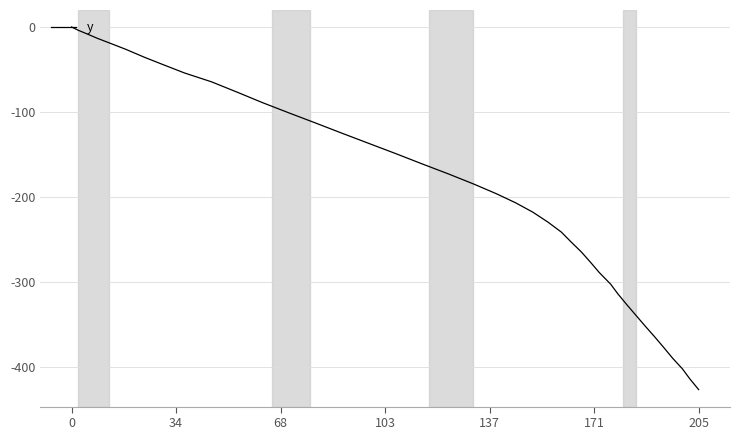

Reading left to right, extract all data points from this chart.

0.0	-3.9	-7.6	-13.3	-18.7	-26.1	-35.6	-44.0	-54.1	-64.6	-76.8	-89.0	-101.0	-112.9	-125.0	-136.9	-148.9	-161.8	-172.9	-185.0	-196.4	-207.1	-218.1	-229.7	-241.5	-252.8	-265.1	-277.7	-289.1	-302.7	-314.3	-326.9	-339.5	-352.1	-364.7	-377.4	-390.0	-402.5	-414.2	-426.9